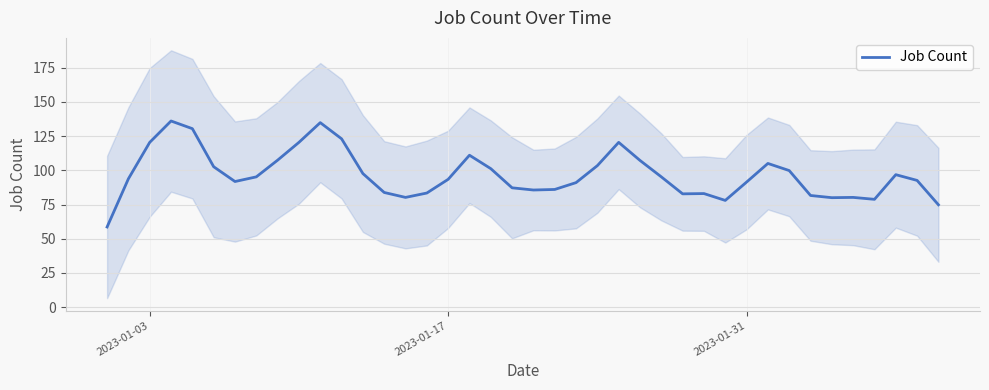

What is the minimum value for Job Count?

58.6